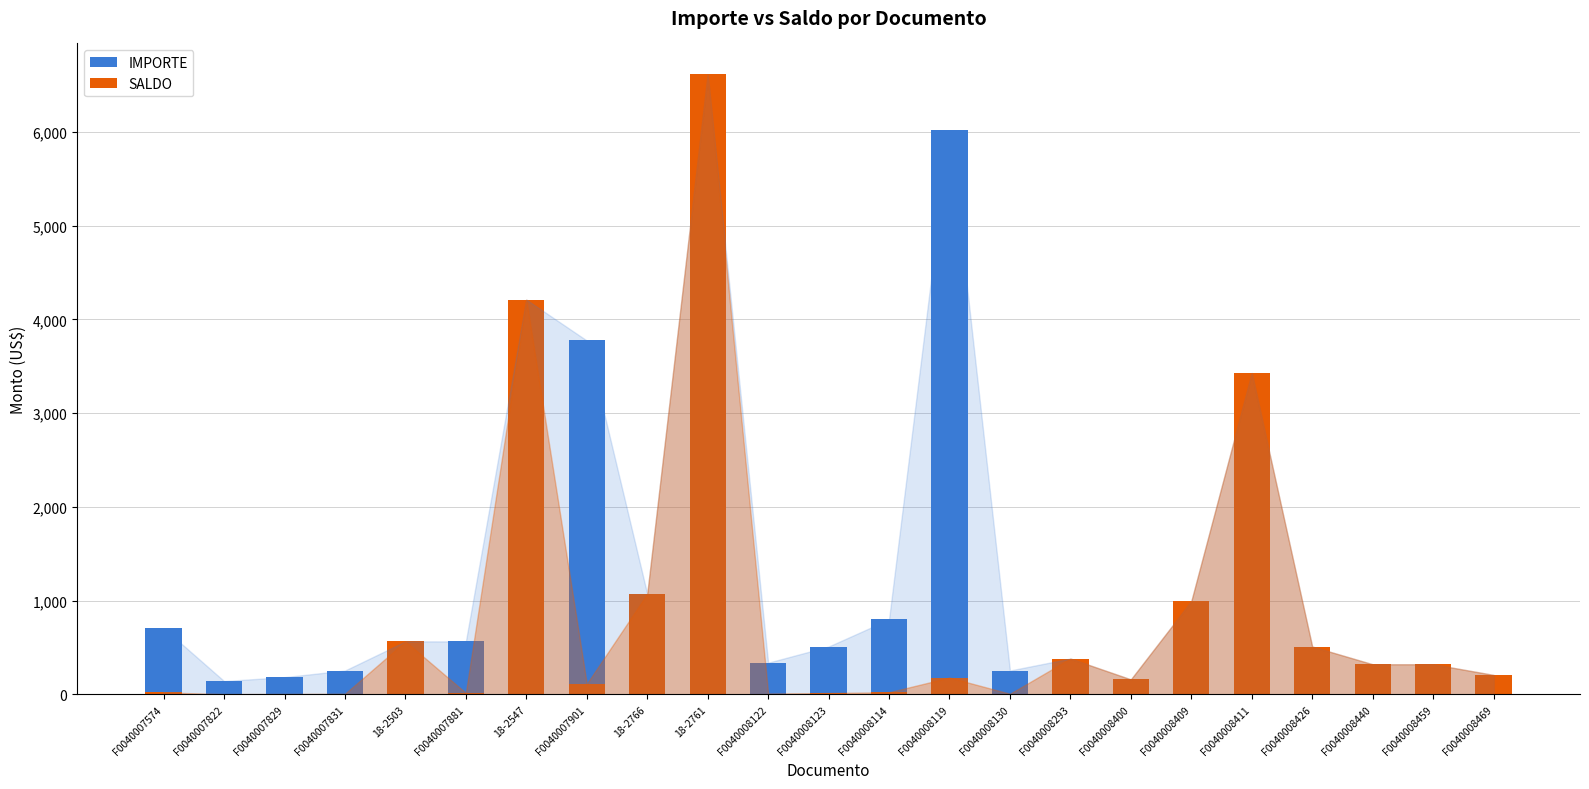

At which label does IMPORTE first exceed 511?

F0040007574